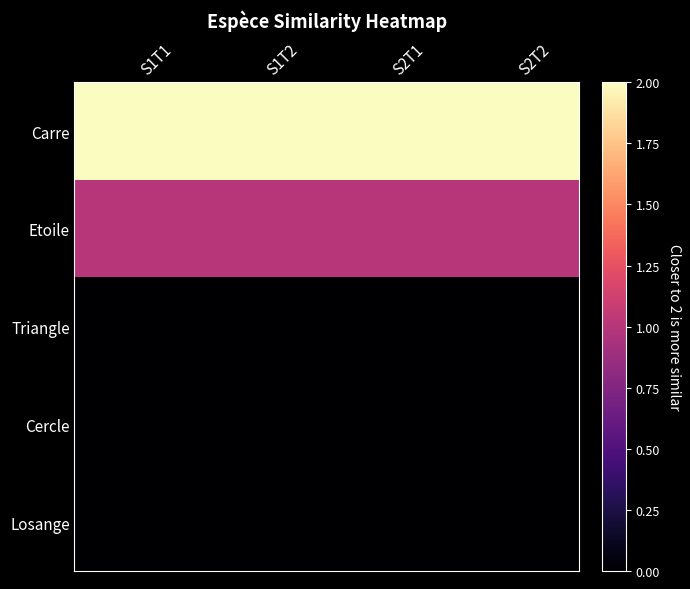

Which series has the largest total across all categories?

Carre